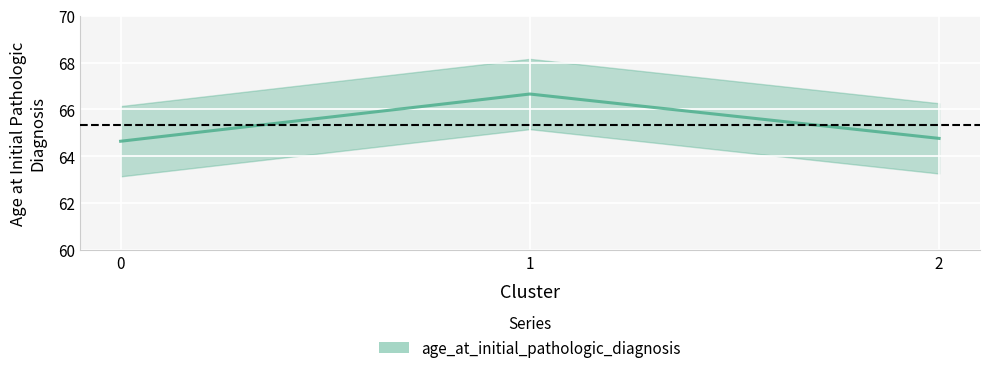

Count the values in the range 64 to 66.

2